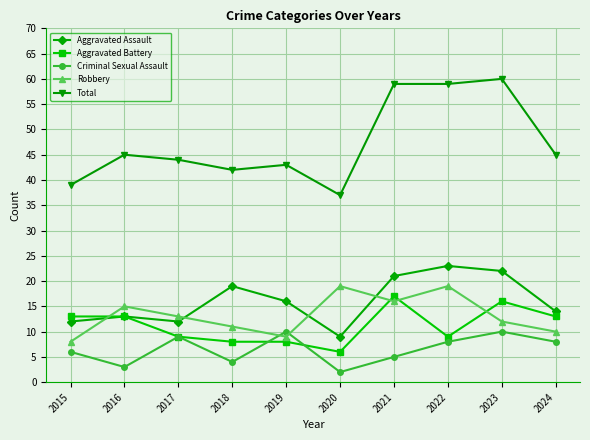

How many intersections are there between Robbery and Aggravated Battery?

4